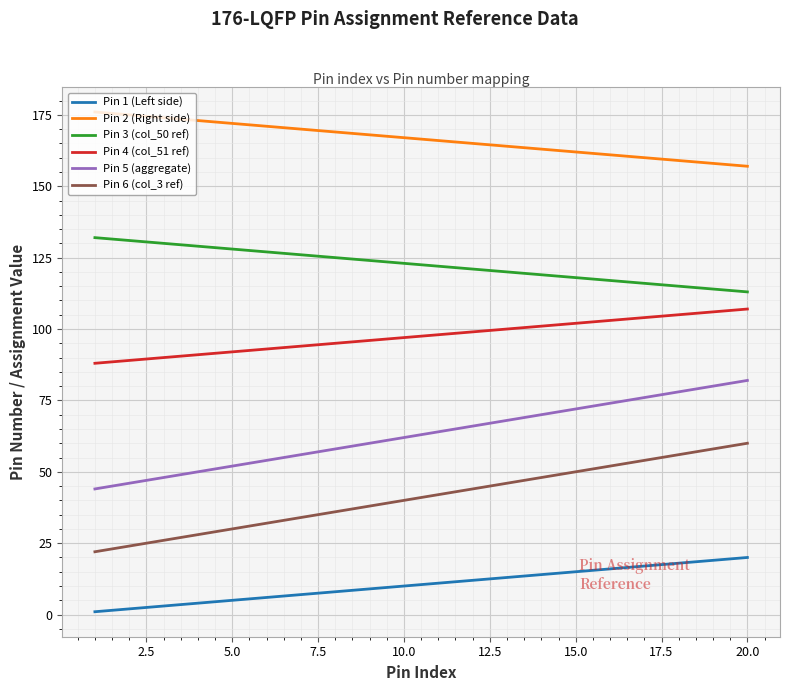

What is the minimum value shown in the chart?

1